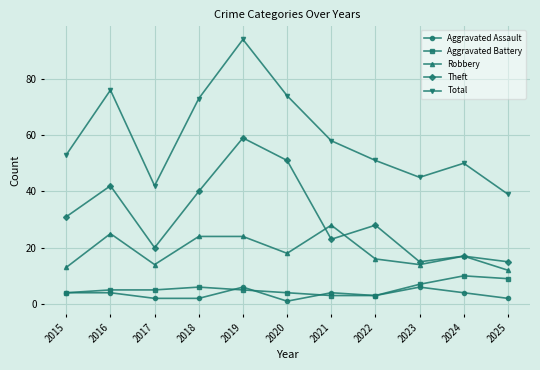

The value of Theft at 2019 is 97. True or false?

False